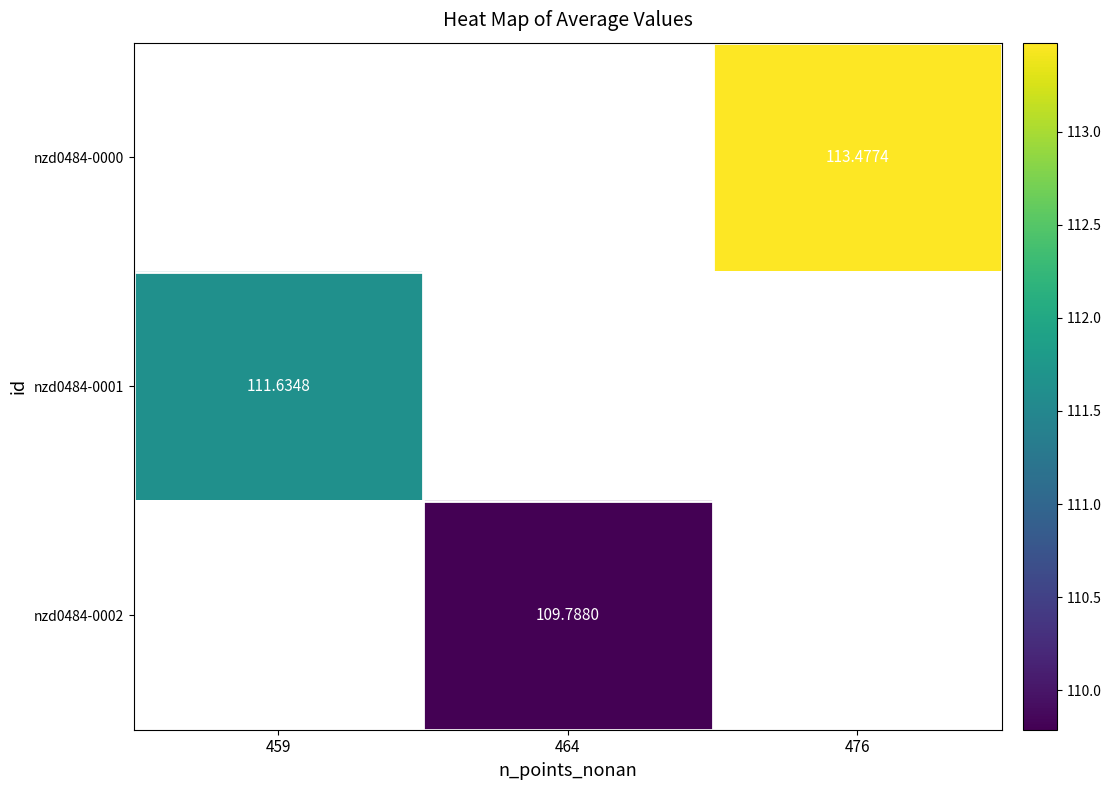

Rank the series by their maximum value, from highest to lowest.

nzd0484-0000, nzd0484-0001, nzd0484-0002